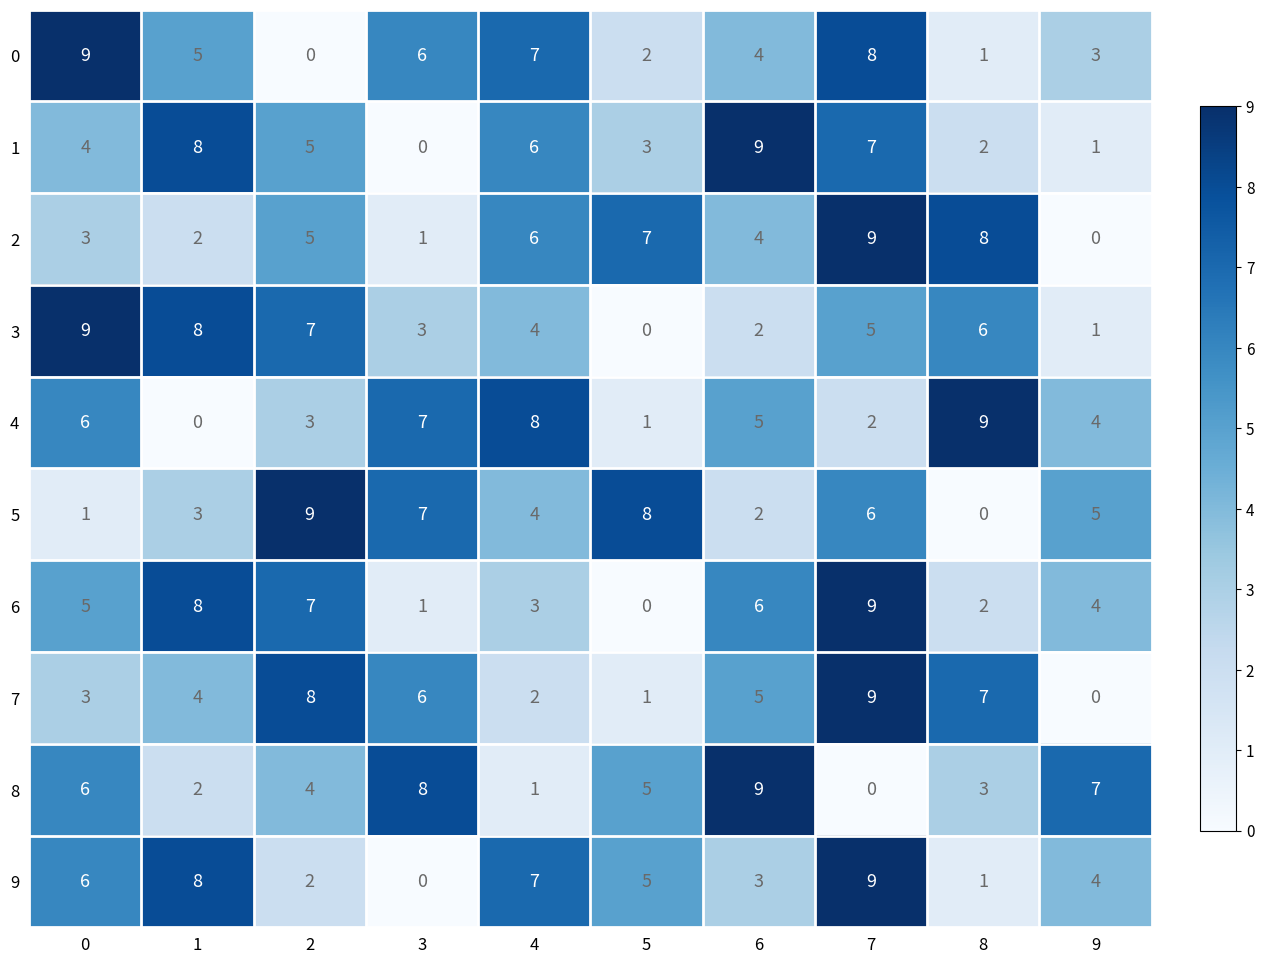

Between 2 and 6, which series saw the biggest shift?

5